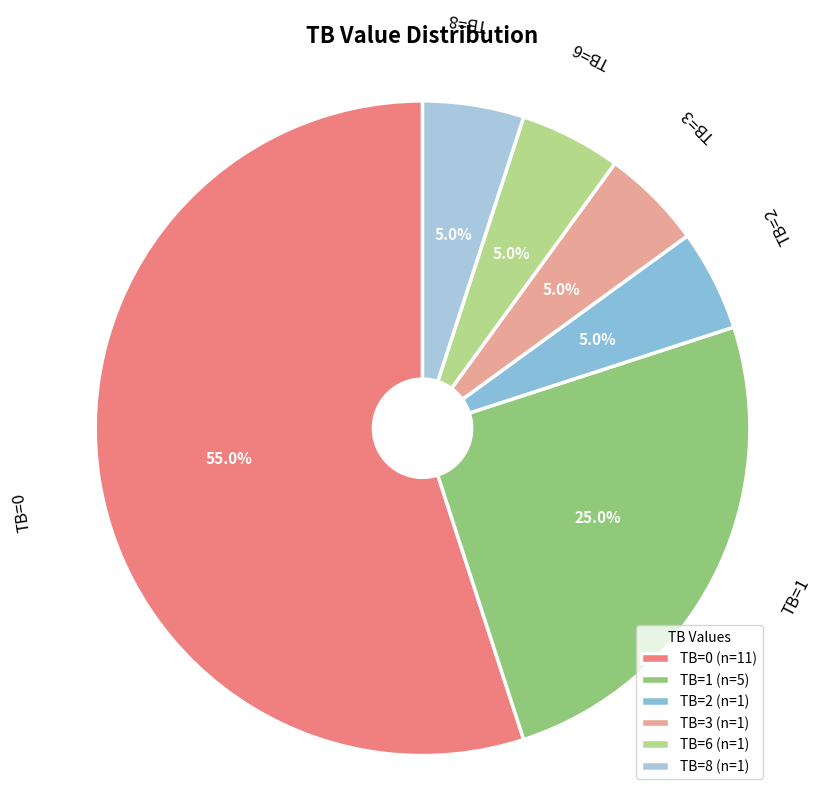

Which slice is the largest?

TB=0